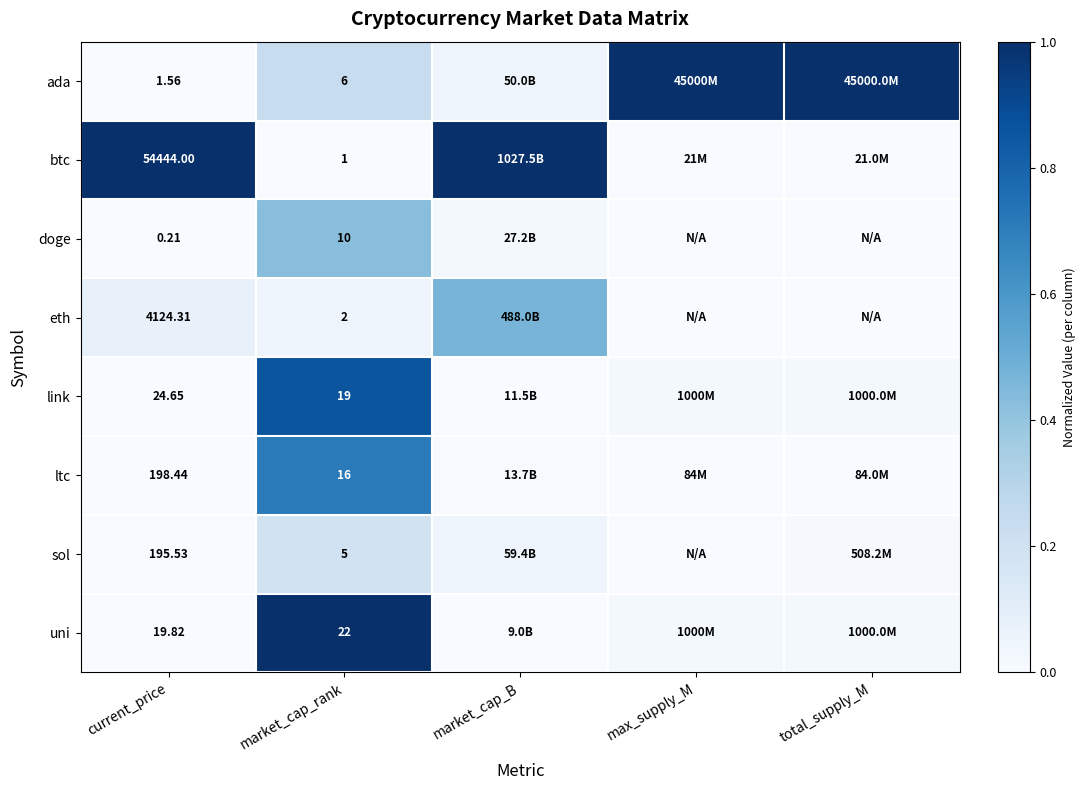

True or false: link has a value of 0.0 at current_price.

False